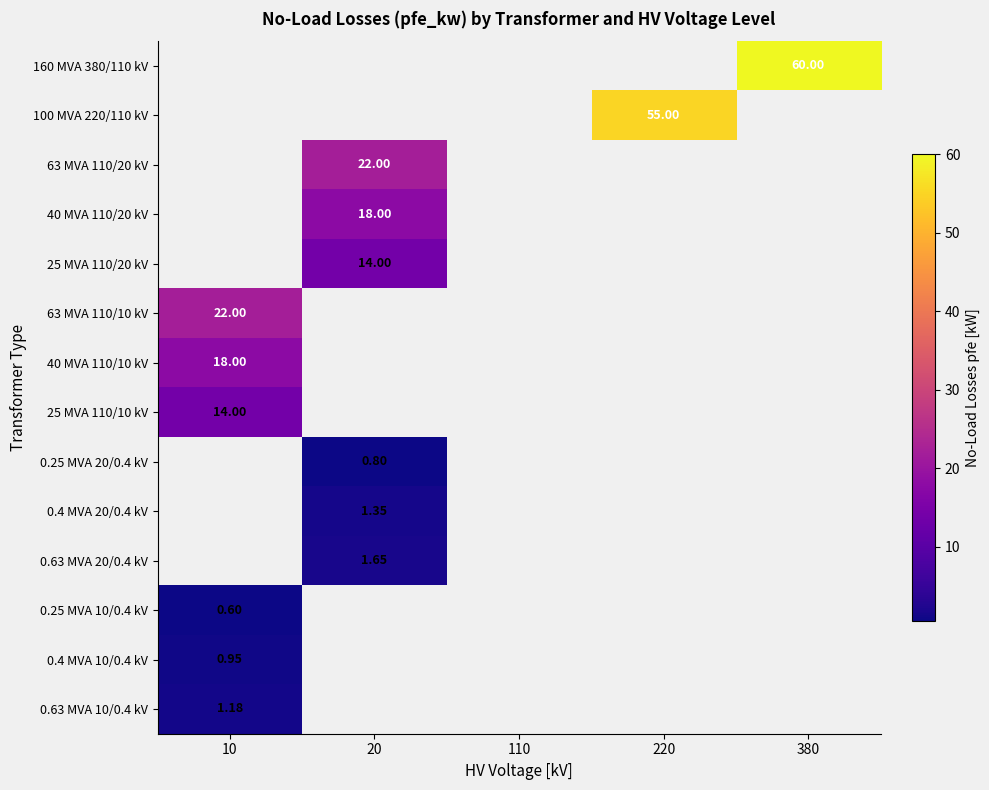

Where is 0.63 MVA 10/0.4 kV nearest to the value 1?

10